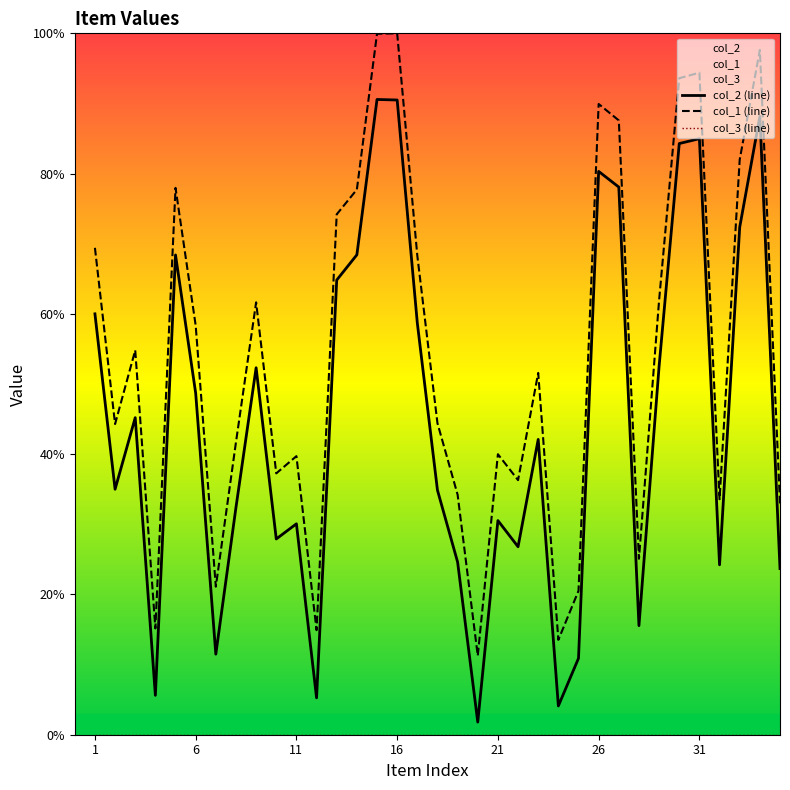

Is it true that col_1 (line) equals 158.6 at 26?

False